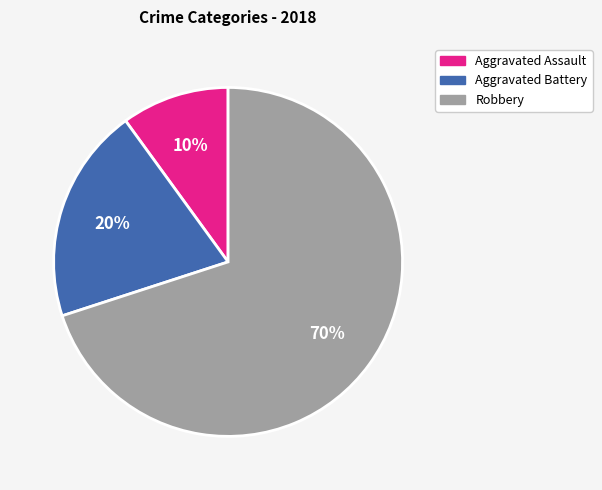

How many slices are in this pie chart?

3